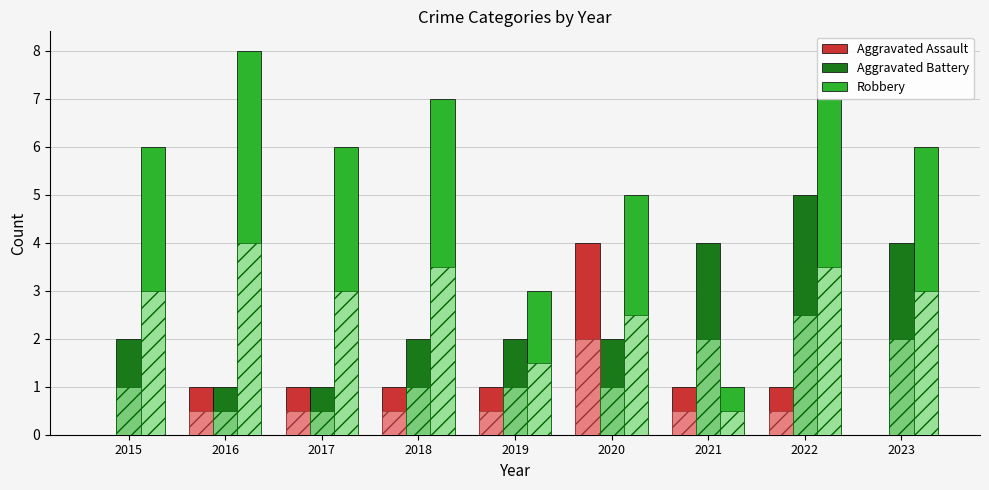

What is the average value of the Aggravated Assault series?

1